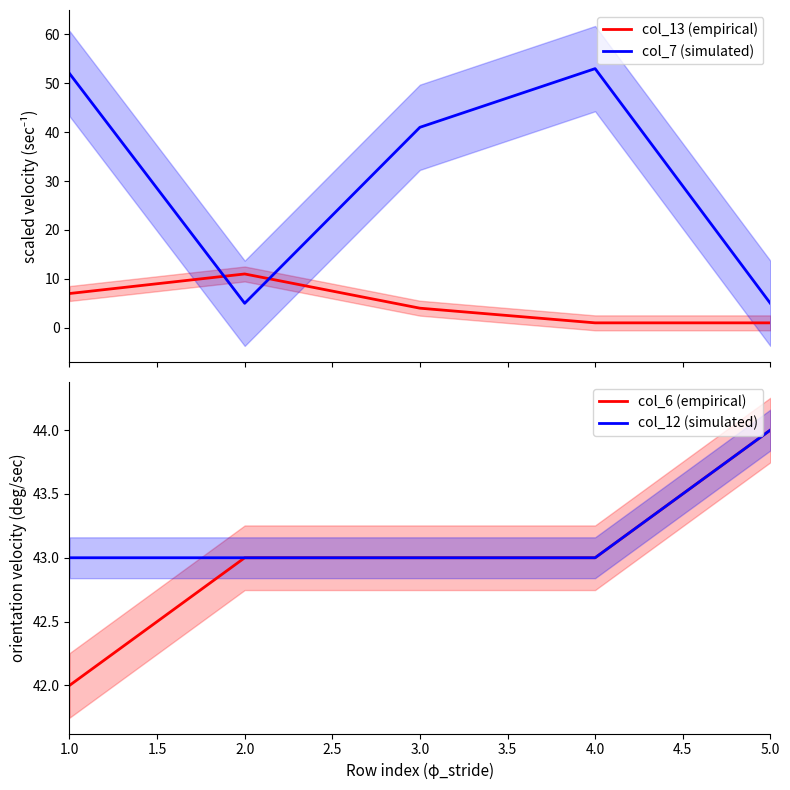

True or false: col_13 (empirical) and col_12 (simulated) intersect in this chart.

False